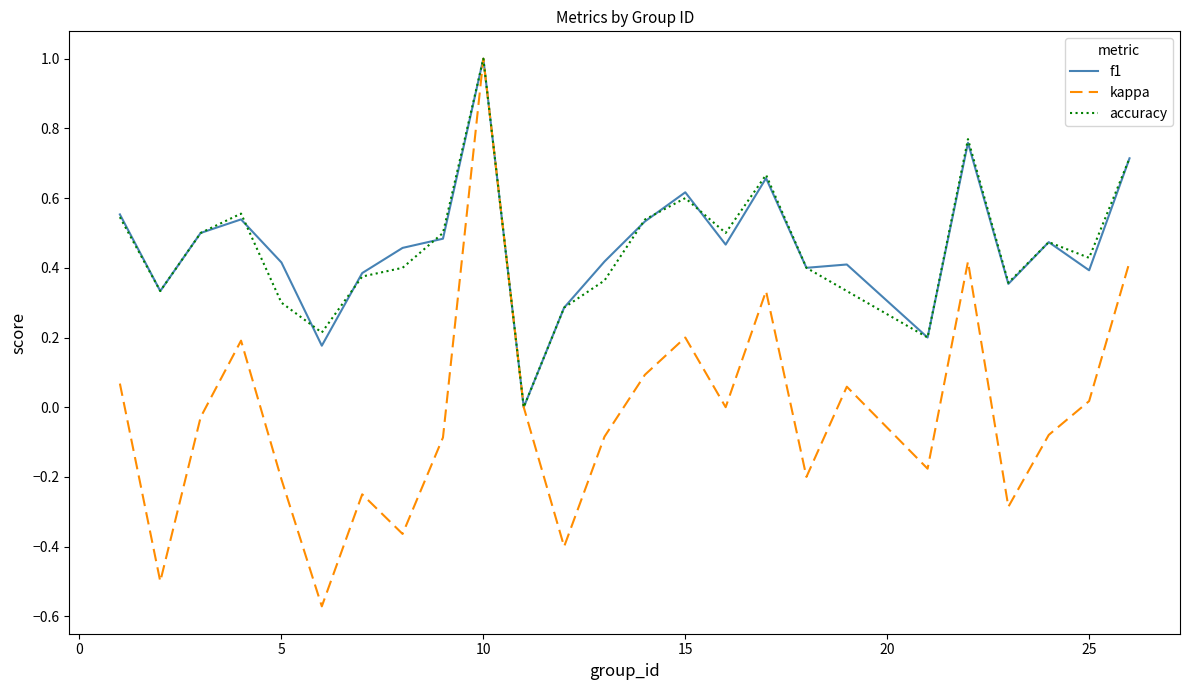

How many lines are shown in the chart?

3